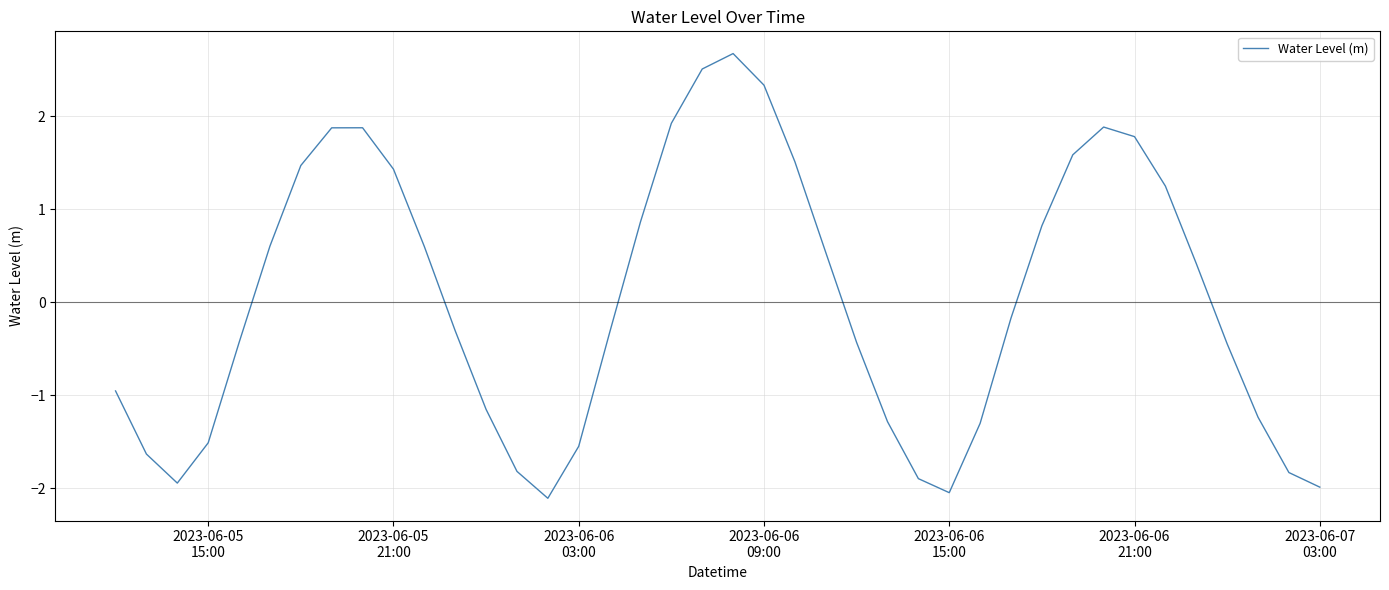

What is the smallest value displayed?

-2.1